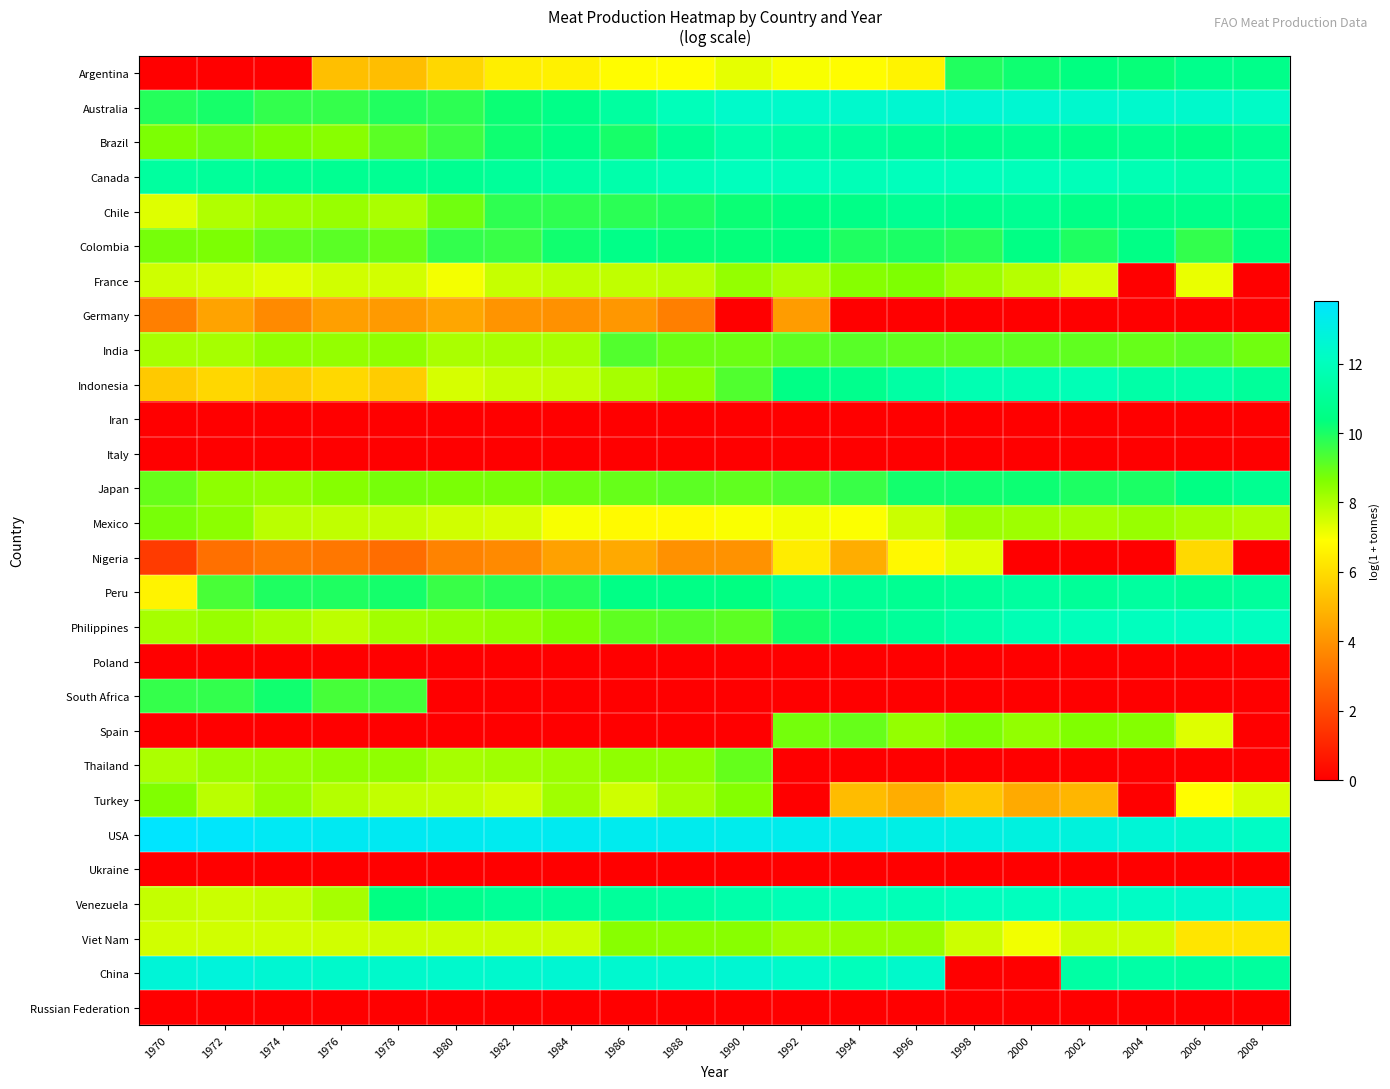

Reading right to left, extract all data points from this chart.

Argentina: 2008=10.6	2006=10.7	2004=10.3	2002=10.4	2000=10.2	1998=9.9	1996=6.6	1994=6.8	1992=7.0	1990=7.2	1988=6.9	1986=6.9	1984=6.5	1982=6.5	1980=5.8	1978=5.2	1976=5.2	1974=0.0	1972=0.0	1970=0.0
Australia: 2008=12.3	2006=12.4	2004=12.5	2002=12.5	2000=12.6	1998=12.6	1996=12.6	1994=12.4	1992=12.4	1990=12.4	1988=12.0	1986=11.2	1984=10.6	1982=10.2	1980=9.7	1978=9.9	1976=9.7	1974=9.7	1972=10.1	1970=9.9
Brazil: 2008=10.9	2006=10.6	2004=10.8	2002=10.6	2000=10.8	1998=10.7	1996=10.9	1994=11.2	1992=11.4	1990=11.5	1988=10.9	1986=10.1	1984=10.5	1982=10.1	1980=9.5	1978=9.1	1976=8.5	1974=8.7	1972=8.9	1970=8.7
Canada: 2008=11.5	2006=11.6	2004=11.8	2002=11.9	2000=12.0	1998=12.0	1996=12.0	1994=11.9	1992=12.0	1990=12.0	1988=11.8	1986=11.5	1984=11.3	1982=11.1	1980=10.8	1978=10.9	1976=10.9	1974=10.9	1972=11.1	1970=11.2
Chile: 2008=10.6	2006=10.6	2004=10.6	2002=10.6	2000=10.9	1998=10.7	1996=10.9	1994=10.6	1992=10.4	1990=10.2	1988=9.9	1986=9.8	1984=9.7	1982=9.7	1980=8.8	1978=8.1	1976=8.3	1974=8.2	1972=8.0	1970=7.4
Colombia: 2008=10.4	2006=9.7	2004=10.5	2002=9.9	2000=10.5	1998=9.8	1996=10.0	1994=9.9	1992=10.4	1990=10.3	1988=10.3	1986=10.6	1984=10.1	1982=9.6	1980=9.7	1978=8.9	1976=9.1	1974=9.0	1972=8.7	1970=8.7
France: 2008=0.0	2006=7.2	2004=0.0	2002=7.5	2000=7.9	1998=8.2	1996=8.6	1994=8.5	1992=8.0	1990=8.4	1988=7.8	1986=7.8	1984=7.8	1982=7.7	1980=7.1	1978=7.5	1976=7.5	1974=7.3	1972=7.5	1970=7.6
Germany: 2008=0.0	2006=0.0	2004=0.0	2002=0.0	2000=0.0	1998=0.0	1996=0.0	1994=0.0	1992=4.3	1990=0.0	1988=3.4	1986=4.1	1984=3.9	1982=4.0	1980=4.5	1978=4.2	1976=4.3	1974=3.7	1972=4.4	1970=3.4
India: 2008=8.8	2006=9.1	2004=9.0	2002=9.1	2000=9.0	1998=9.1	1996=9.1	1994=9.2	1992=9.1	1990=8.9	1988=8.9	1986=9.2	1984=8.1	1982=8.1	1980=8.1	1978=8.4	1976=8.4	1974=8.4	1972=8.1	1970=8.1
Indonesia: 2008=11.1	2006=11.4	2004=11.4	2002=11.9	2000=11.8	1998=11.7	1996=11.3	1994=10.7	1992=10.5	1990=9.3	1988=8.5	1986=8.1	1984=7.7	1982=7.7	1980=7.4	1978=5.5	1976=5.9	1974=5.6	1972=5.8	1970=5.5
Iran: 2008=0.0	2006=0.0	2004=0.0	2002=0.0	2000=0.0	1998=0.0	1996=0.0	1994=0.0	1992=0.0	1990=0.0	1988=0.0	1986=0.0	1984=0.0	1982=0.0	1980=0.0	1978=0.0	1976=0.0	1974=0.0	1972=0.0	1970=0.0
Italy: 2008=0.0	2006=0.0	2004=0.0	2002=0.0	2000=0.0	1998=0.0	1996=0.0	1994=0.0	1992=0.0	1990=0.0	1988=0.0	1986=0.0	1984=0.0	1982=0.0	1980=0.0	1978=0.0	1976=0.0	1974=0.0	1972=0.0	1970=0.0
Japan: 2008=10.8	2006=10.5	2004=10.0	2002=10.0	2000=10.2	1998=10.1	1996=10.1	1994=9.6	1992=9.3	1990=9.1	1988=9.1	1986=9.0	1984=8.9	1982=8.7	1980=8.7	1978=8.7	1976=8.5	1974=8.3	1972=8.4	1970=9.0
Mexico: 2008=8.0	2006=8.1	2004=8.3	2002=8.2	2000=8.2	1998=8.3	1996=7.6	1994=7.0	1992=7.1	1990=7.0	1988=6.8	1986=6.8	1984=7.0	1982=7.4	1980=7.5	1978=7.7	1976=7.8	1974=7.9	1972=8.5	1970=8.7
Nigeria: 2008=0.0	2006=5.9	2004=0.0	2002=0.0	2000=0.0	1998=7.3	1996=6.7	1994=4.7	1992=6.4	1990=4.0	1988=3.9	1986=4.6	1984=4.4	1982=3.7	1980=3.6	1978=2.9	1976=3.2	1974=3.3	1972=3.0	1970=1.6
Peru: 2008=11.1	2006=11.0	2004=11.2	2002=11.0	2000=11.2	1998=11.0	1996=10.9	1994=11.0	1992=11.2	1990=10.4	1988=10.5	1986=10.5	1984=9.8	1982=9.8	1980=9.6	1978=10.1	1976=9.9	1974=10.0	1972=9.4	1970=6.6
Philippines: 2008=12.1	2006=12.2	2004=12.1	2002=12.0	2000=11.8	1998=11.5	1996=11.1	1994=10.8	1992=10.1	1990=9.1	1988=9.2	1986=9.1	1984=8.7	1982=8.4	1980=8.3	1978=8.2	1976=7.8	1974=8.0	1972=8.3	1970=8.1
Poland: 2008=0.0	2006=0.0	2004=0.0	2002=0.0	2000=0.0	1998=0.0	1996=0.0	1994=0.0	1992=0.0	1990=0.0	1988=0.0	1986=0.0	1984=0.0	1982=0.0	1980=0.0	1978=0.0	1976=0.0	1974=0.0	1972=0.0	1970=0.0
South Africa: 2008=0.0	2006=0.0	2004=0.0	2002=0.0	2000=0.0	1998=0.0	1996=0.0	1994=0.0	1992=0.0	1990=0.0	1988=0.0	1986=0.0	1984=0.0	1982=0.0	1980=0.0	1978=9.4	1976=9.4	1974=10.1	1972=9.7	1970=9.7
Spain: 2008=0.0	2006=7.4	2004=8.6	2002=8.6	2000=8.4	1998=8.7	1996=8.4	1994=9.0	1992=8.8	1990=0.0	1988=0.0	1986=0.0	1984=0.0	1982=0.0	1980=0.0	1978=0.0	1976=0.0	1974=0.0	1972=0.0	1970=0.0
Thailand: 2008=0.0	2006=0.0	2004=0.0	2002=0.0	2000=0.0	1998=0.0	1996=0.0	1994=0.0	1992=0.0	1990=9.0	1988=8.4	1986=8.4	1984=8.3	1982=8.2	1980=8.1	1978=8.4	1976=8.4	1974=8.3	1972=8.3	1970=8.0
Turkey: 2008=7.4	2006=6.9	2004=0.0	2002=4.9	2000=4.6	1998=5.4	1996=4.7	1994=5.1	1992=0.0	1990=8.6	1988=8.1	1986=7.6	1984=8.2	1982=7.5	1980=7.7	1978=7.7	1976=7.9	1974=8.3	1972=7.8	1970=8.6
USA: 2008=12.3	2006=12.5	2004=12.7	2002=12.9	2000=13.0	1998=13.1	1996=13.1	1994=13.3	1992=13.3	1990=13.3	1988=13.3	1986=13.4	1984=13.4	1982=13.4	1980=13.4	1978=13.5	1976=13.5	1974=13.5	1972=13.7	1970=13.8
Ukraine: 2008=0.0	2006=0.0	2004=0.0	2002=0.0	2000=0.0	1998=0.0	1996=0.0	1994=0.0	1992=0.0	1990=0.0	1988=0.0	1986=0.0	1984=0.0	1982=0.0	1980=0.0	1978=0.0	1976=0.0	1974=0.0	1972=0.0	1970=0.0
Venezuela: 2008=12.6	2006=12.4	2004=12.3	2002=12.2	2000=12.1	1998=12.1	1996=11.9	1994=12.0	1992=11.8	1990=11.5	1988=11.3	1986=11.1	1984=11.0	1982=11.0	1980=10.7	1978=10.4	1976=8.1	1974=7.7	1972=7.6	1970=7.7
Viet Nam: 2008=6.2	2006=6.2	2004=7.6	2002=7.6	2000=7.1	1998=7.6	1996=8.3	1994=8.3	1992=8.2	1990=8.5	1988=8.5	1986=8.5	1984=7.6	1982=7.6	1980=7.6	1978=7.6	1976=7.6	1974=7.6	1972=7.6	1970=7.6
China: 2008=11.2	2006=11.2	2004=11.4	2002=11.4	2000=0.0	1998=0.0	1996=12.4	1994=12.0	1992=12.4	1990=12.6	1988=12.5	1986=12.5	1984=12.6	1982=12.5	1980=12.5	1978=12.4	1976=12.4	1974=12.6	1972=12.8	1970=12.8
Russian Federation: 2008=0.0	2006=0.0	2004=0.0	2002=0.0	2000=0.0	1998=0.0	1996=0.0	1994=0.0	1992=0.0	1990=0.0	1988=0.0	1986=0.0	1984=0.0	1982=0.0	1980=0.0	1978=0.0	1976=0.0	1974=0.0	1972=0.0	1970=0.0